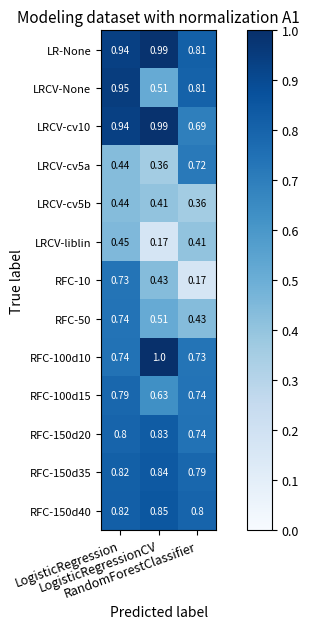

Which series has the largest total across all categories?

LR-None